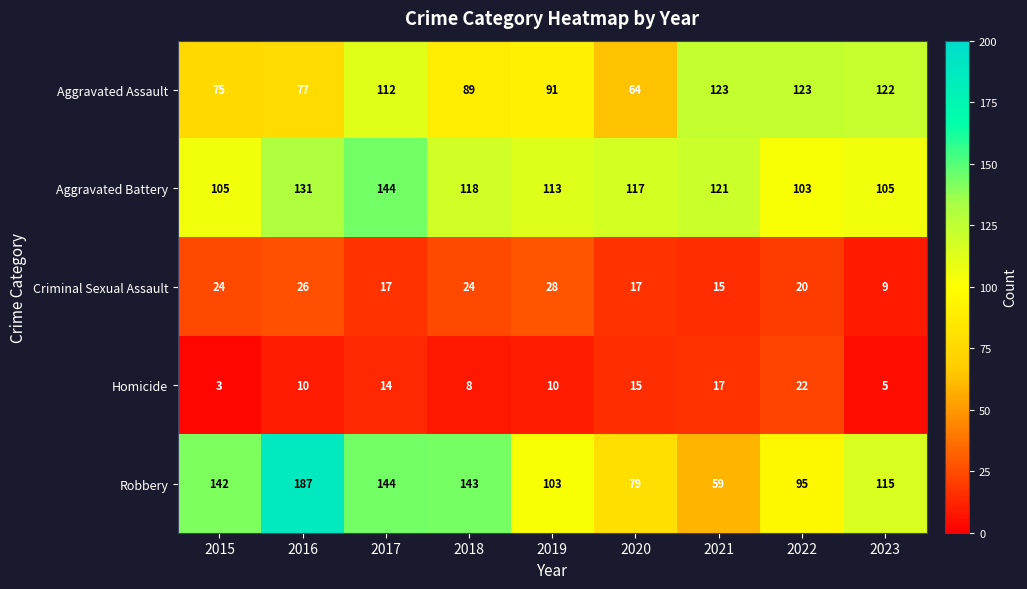

At 2016, list the series in order from smallest to largest.

Homicide, Criminal Sexual Assault, Aggravated Assault, Aggravated Battery, Robbery